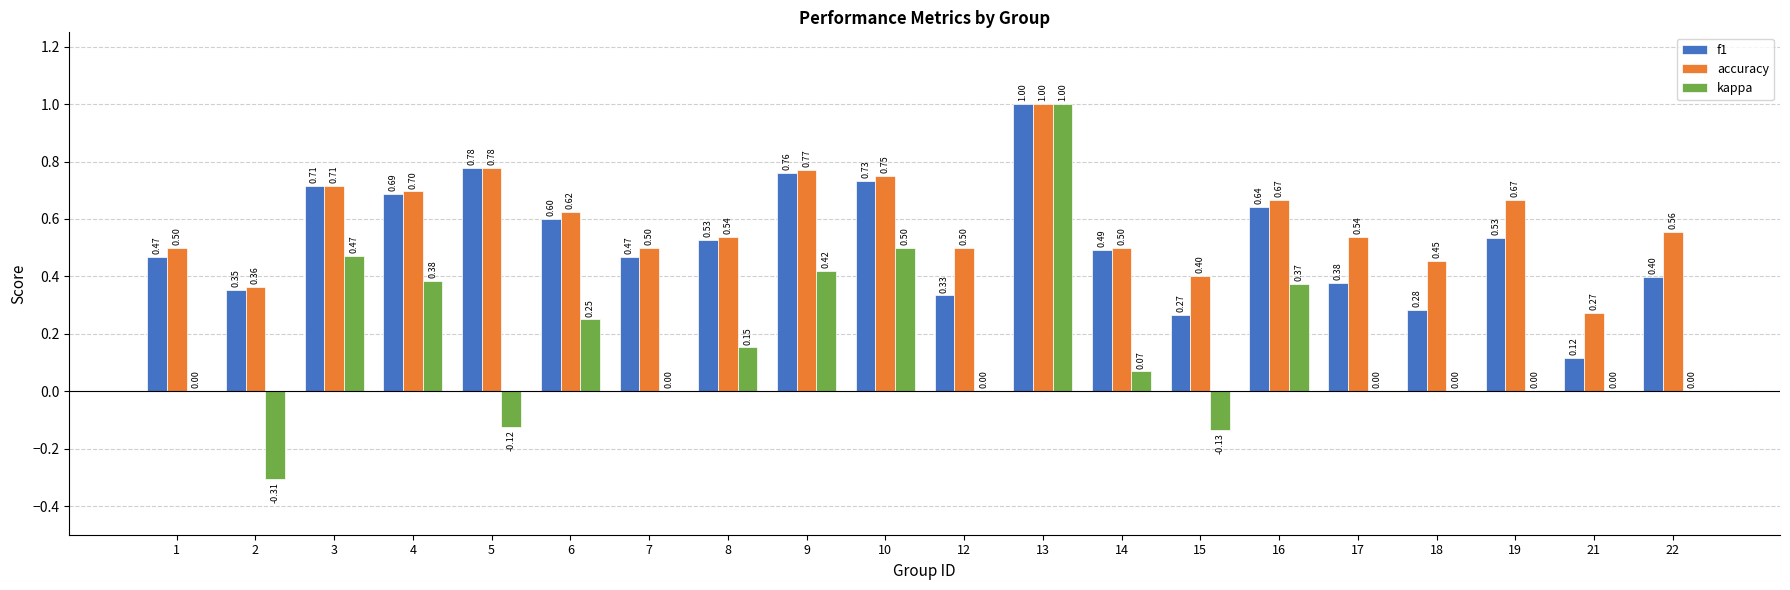

What is the sum of the f1 values at 14 and 13?

1.5